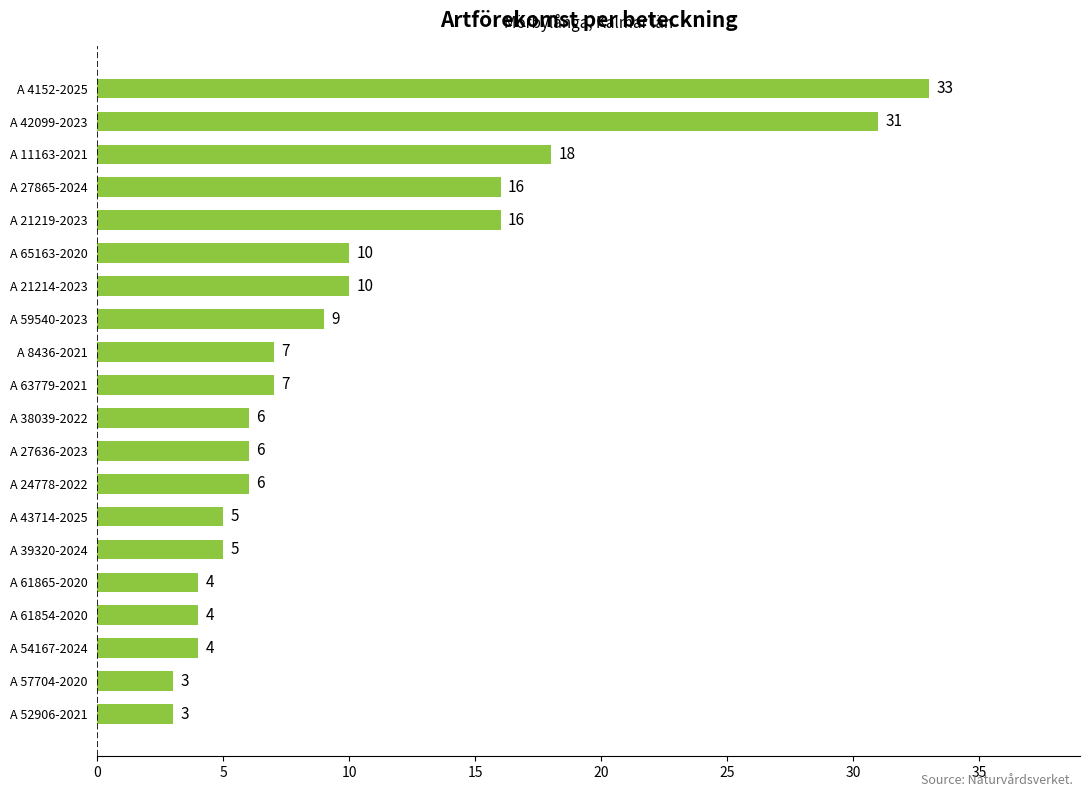

What is the sum of all values?

203